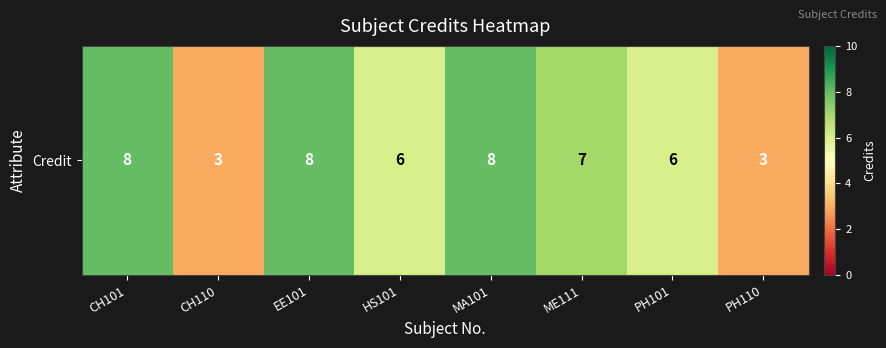

What is the difference between the values at EE101 and HS101?

2